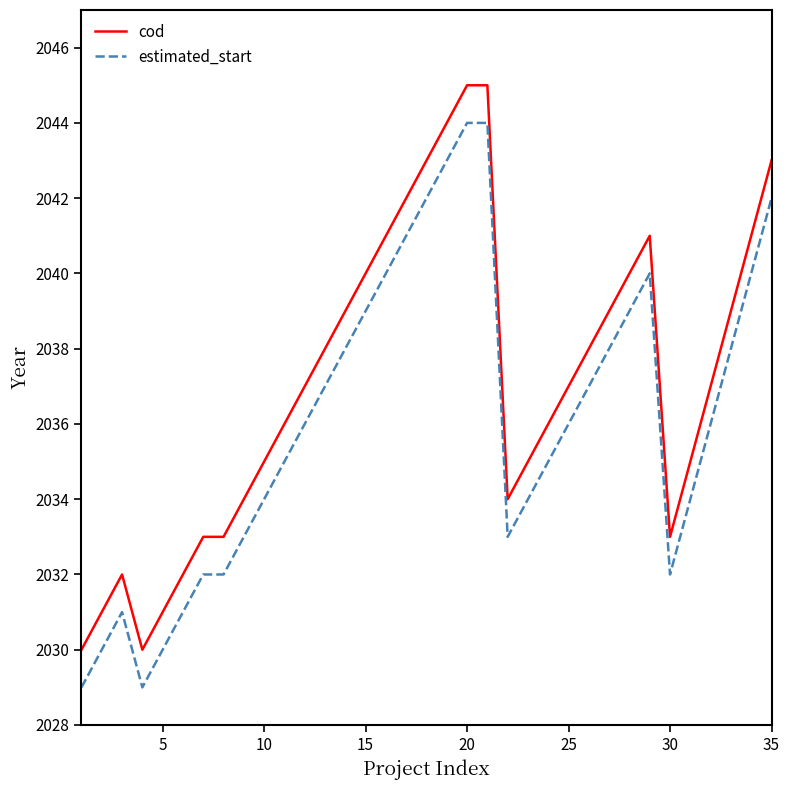

List the series in order of their overall mean, lowest first.

estimated_start, cod